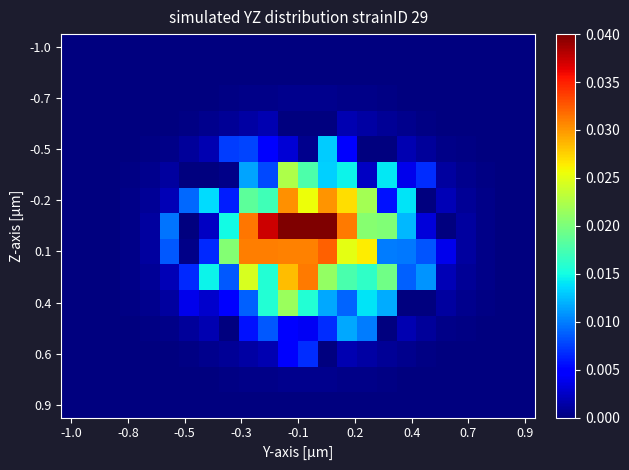

How many distinct data groups are displayed?

15